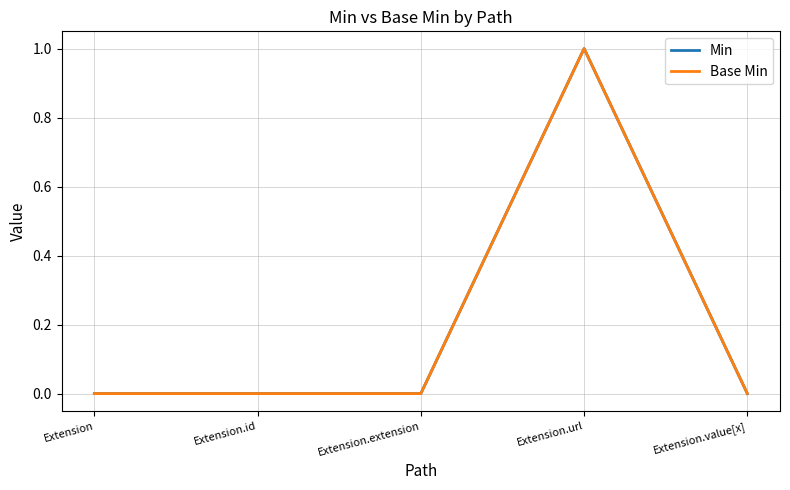

Does the chart display data point markers on the line(s)?

No